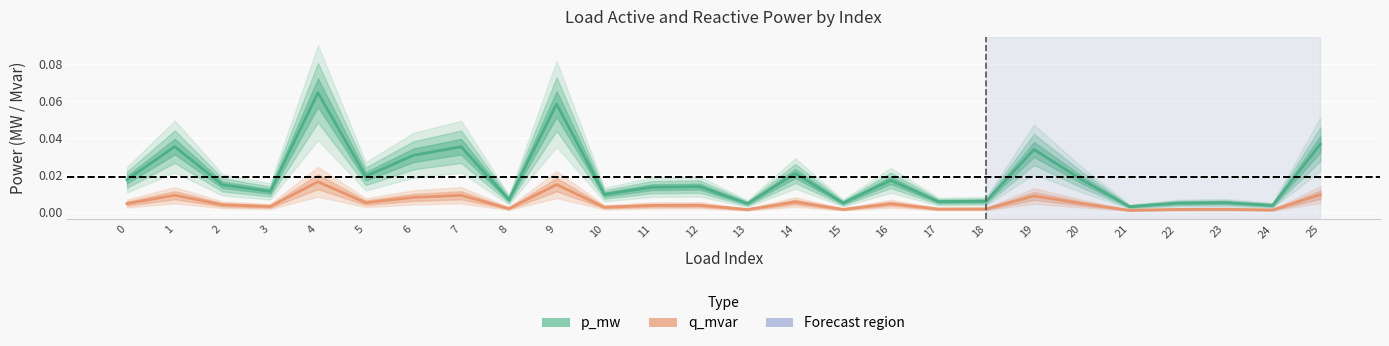

How many lines are shown in the chart?

2